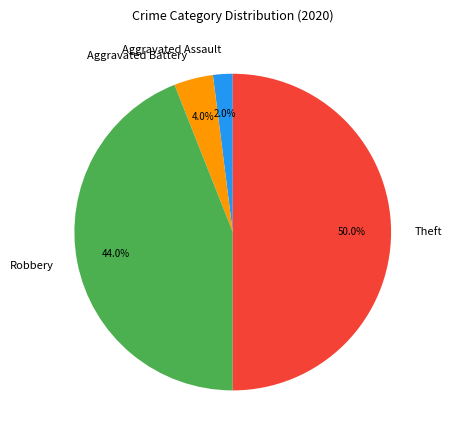

What percentage is the Robbery slice, to the nearest percent?

44%